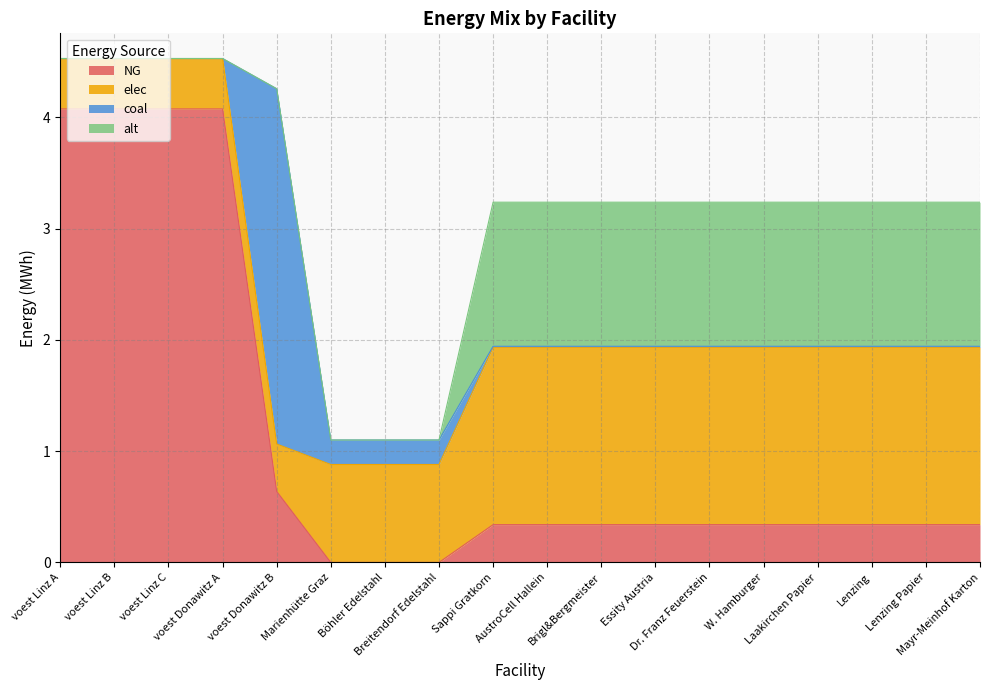

True or false: elec and alt cross at least once.

False